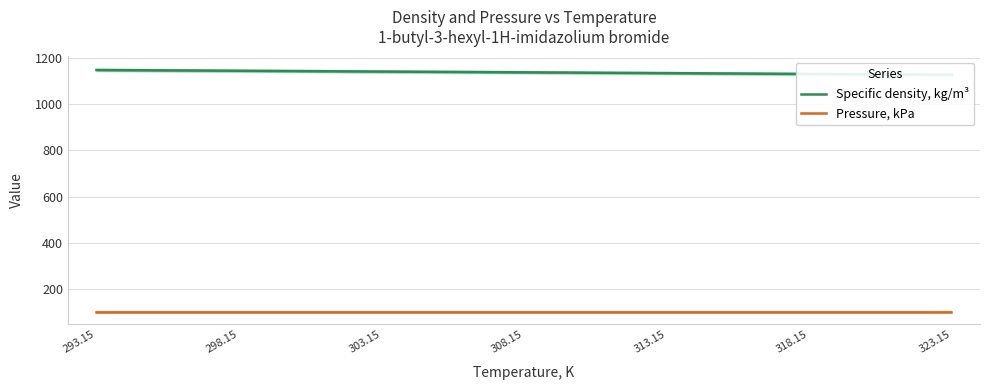

Reading left to right, transcribe all the data shown in this chart.

Specific density, kg/m³: 293.15=1148.8	298.15=1145.5	303.15=1142.1	308.15=1138.7	313.15=1135.2	318.15=1131.7	323.15=1128.2
Pressure, kPa: 293.15=101.3	298.15=101.3	303.15=101.3	308.15=101.3	313.15=101.3	318.15=101.3	323.15=101.3